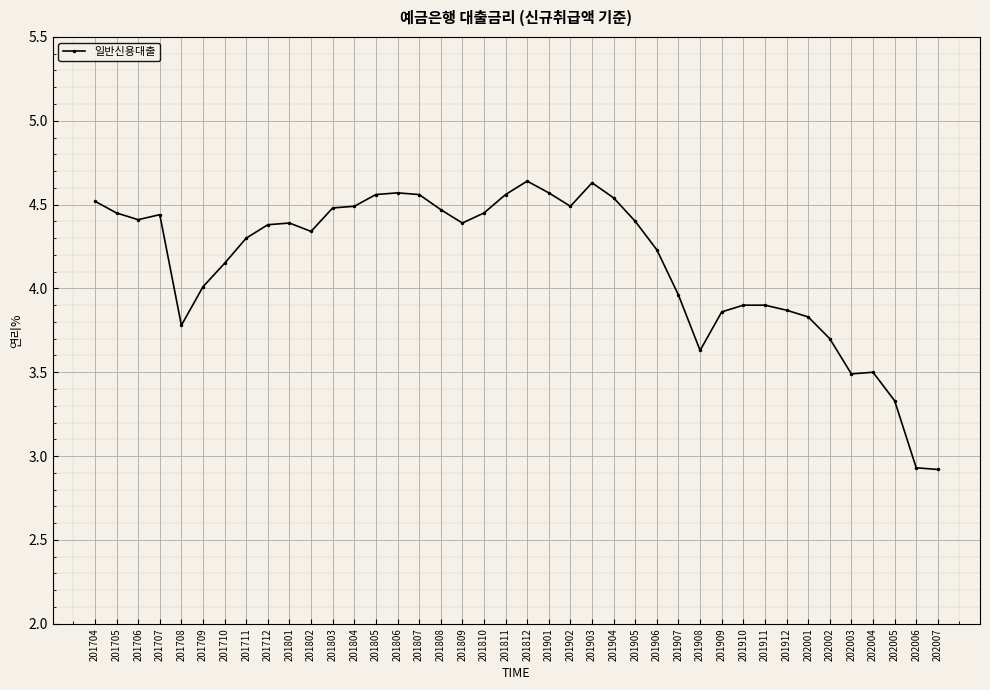

Between 201709 and 201803, which is larger?

201803